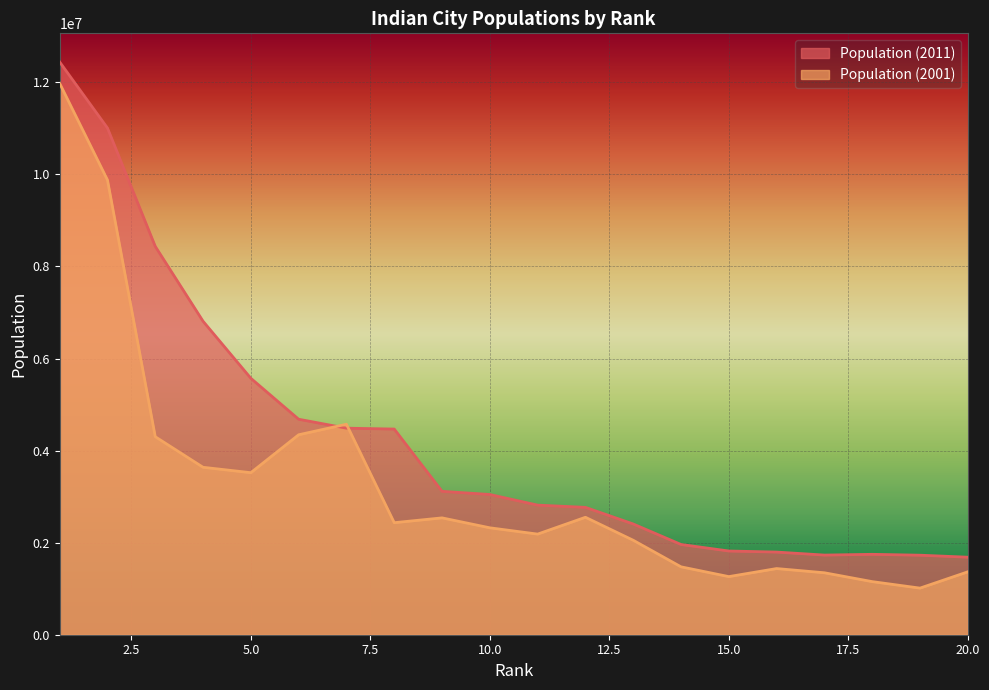

Does the chart display data point markers on the line(s)?

No